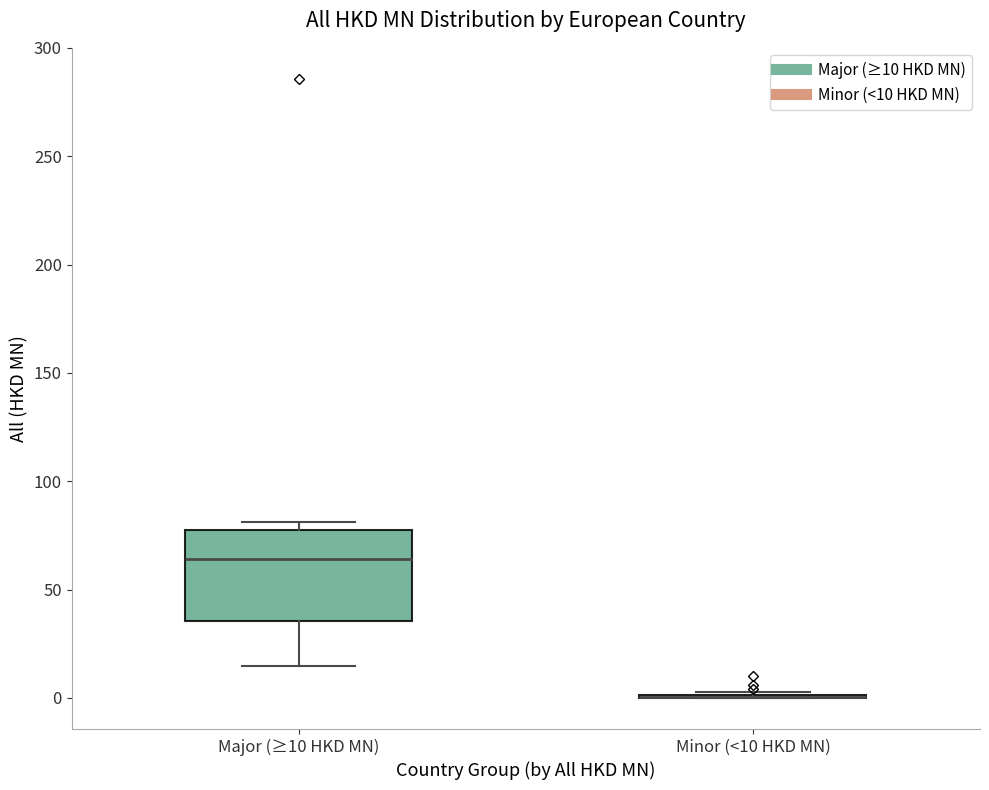

Which box is the tallest, from its lower edge to its upper edge?

Major (≥10 HKD MN)